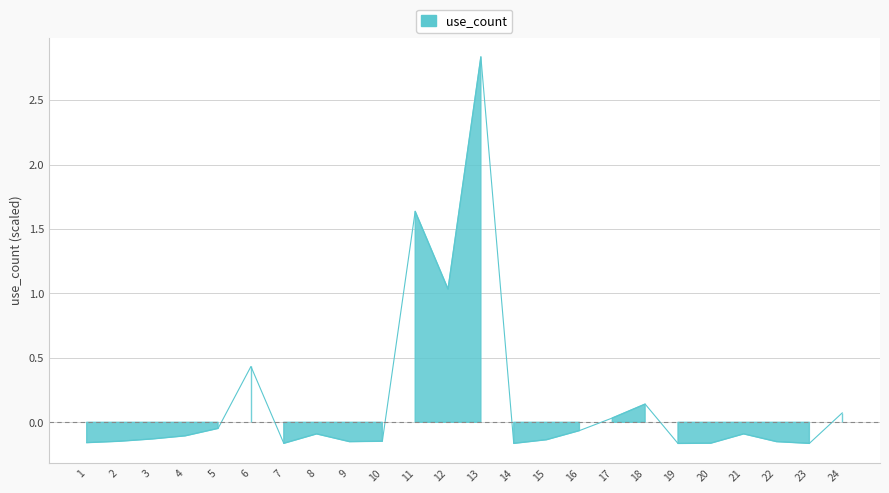

Between 2 and 14, which is larger?

2